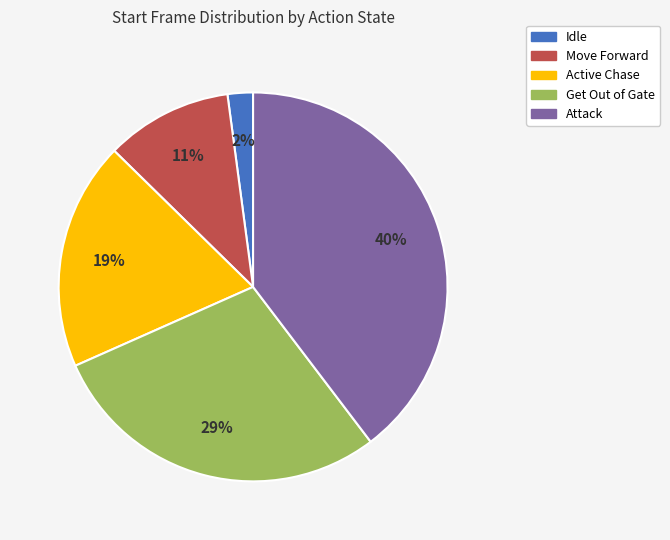

What is the largest slice in the pie chart?

Attack